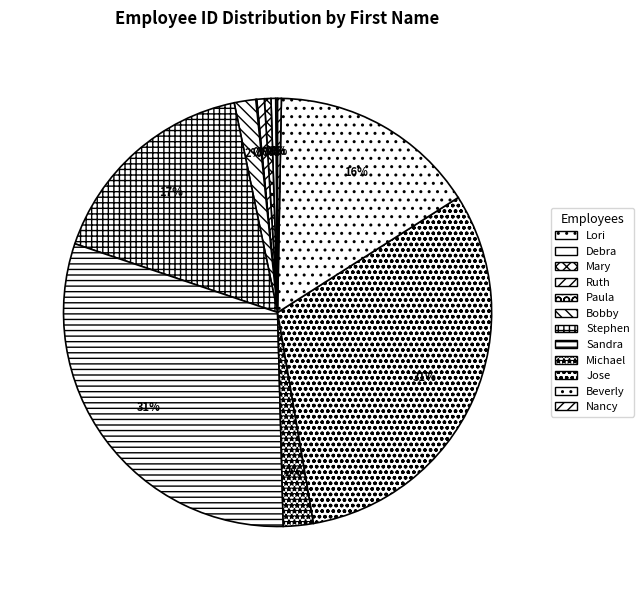

Does Stephen account for over 50% of the chart?

No